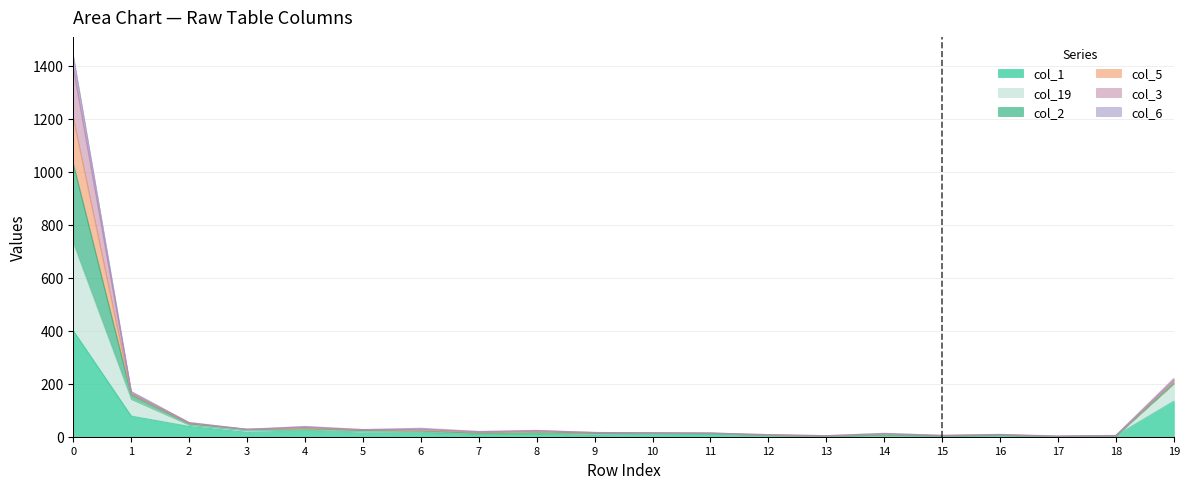

The col_2 series shows 3 at 17. True or false?

False